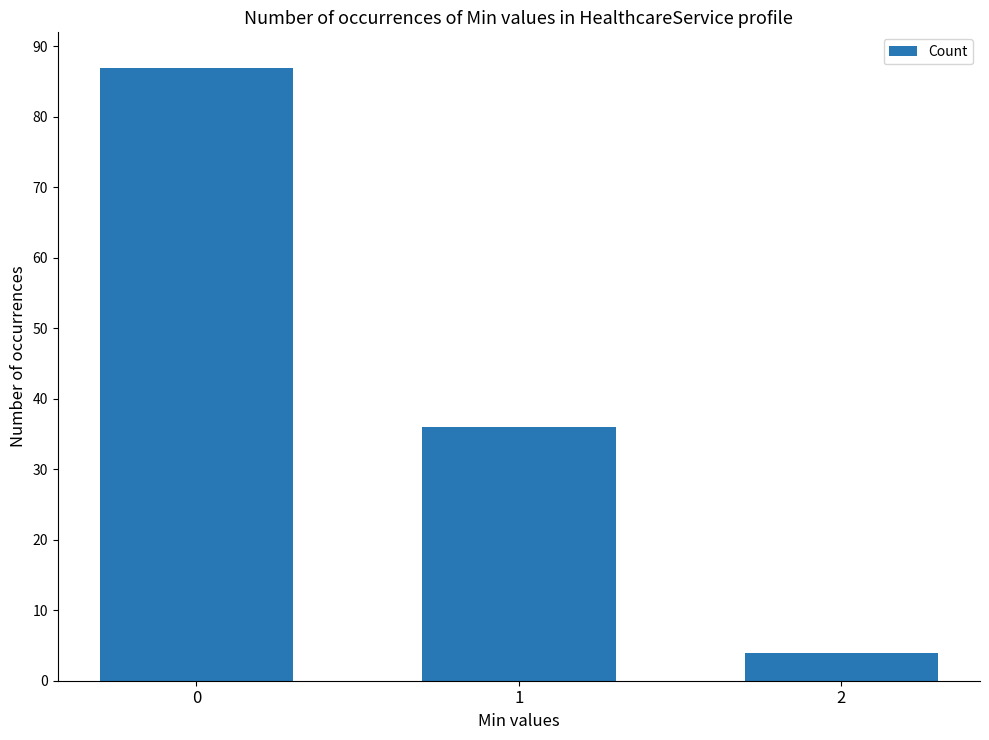

Are the bars grouped side by side (vs. stacked)?

No